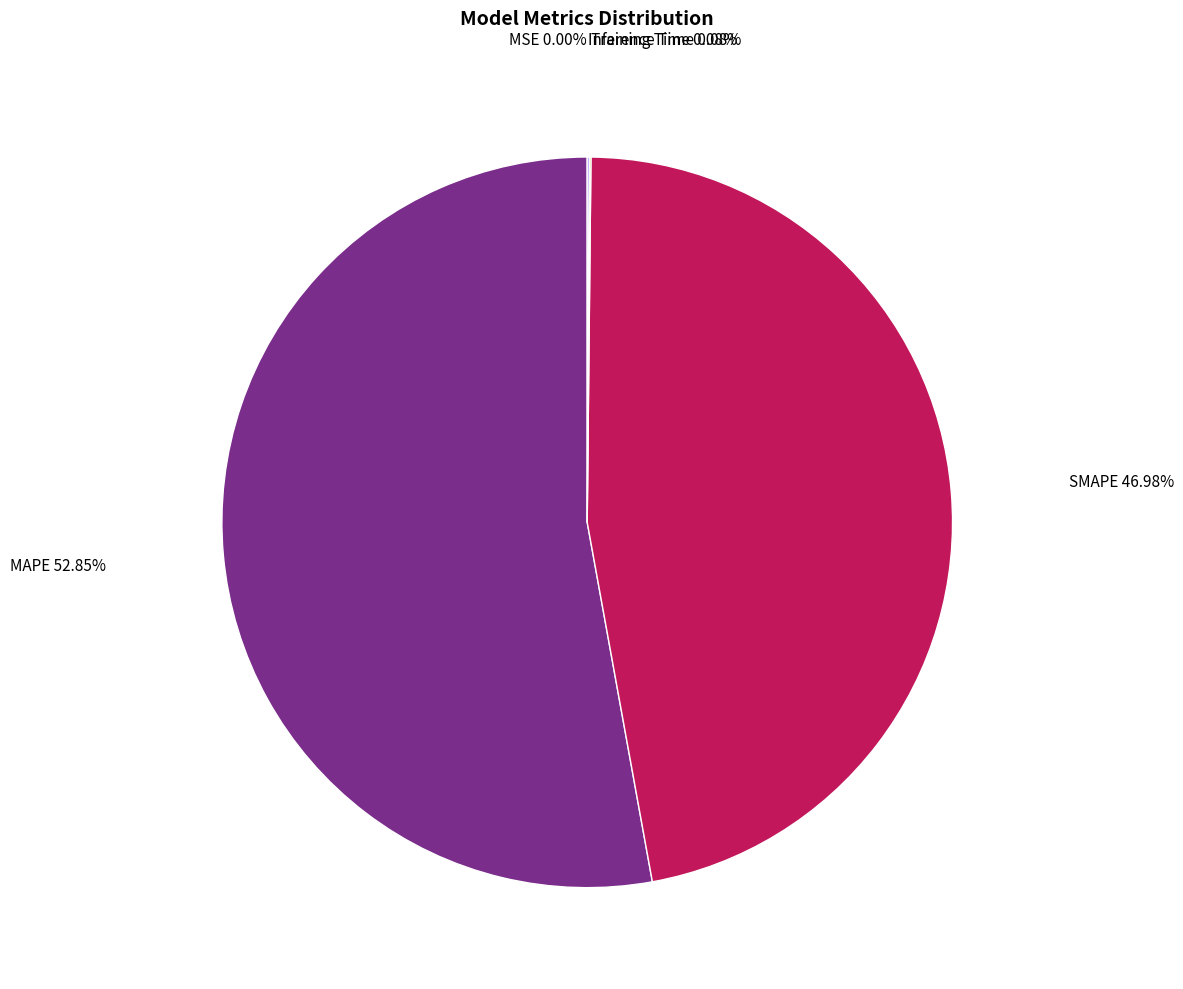

To the nearest percent, what portion does MAPE represent?

53%